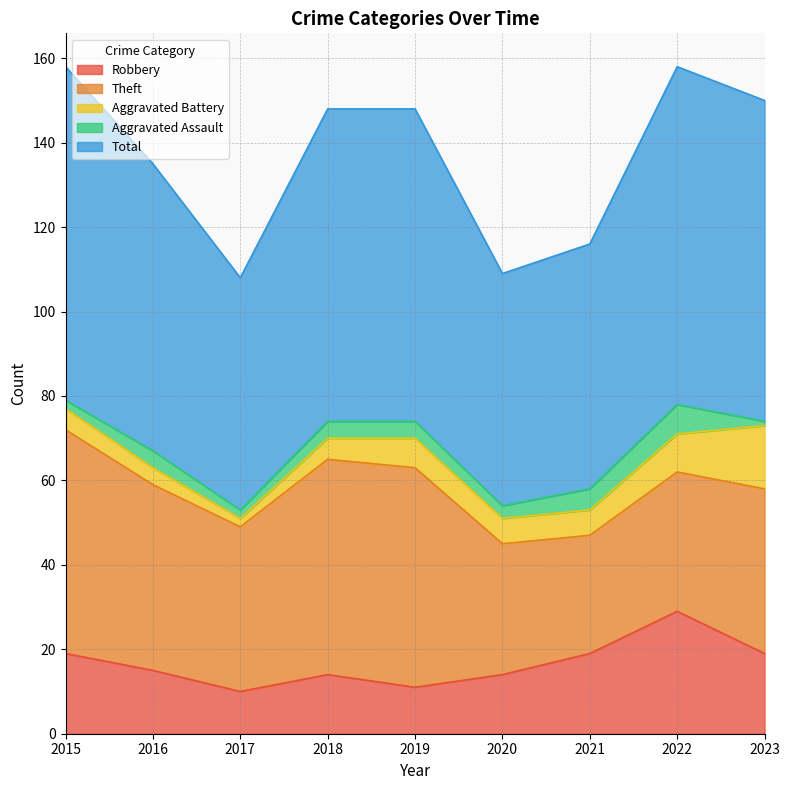

True or false: Theft has more than 0 interior local peaks.

True